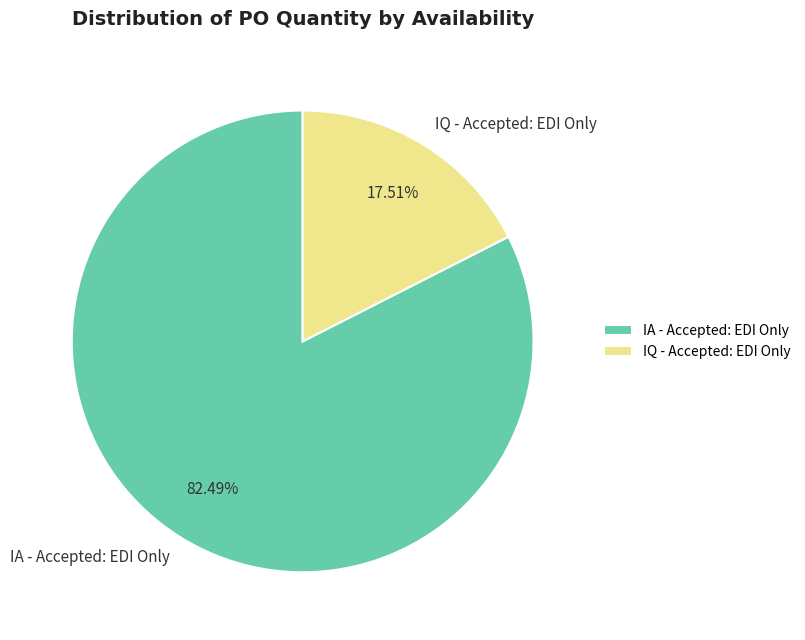

Which has a higher value, IQ - Accepted: EDI Only or IA - Accepted: EDI Only?

IA - Accepted: EDI Only